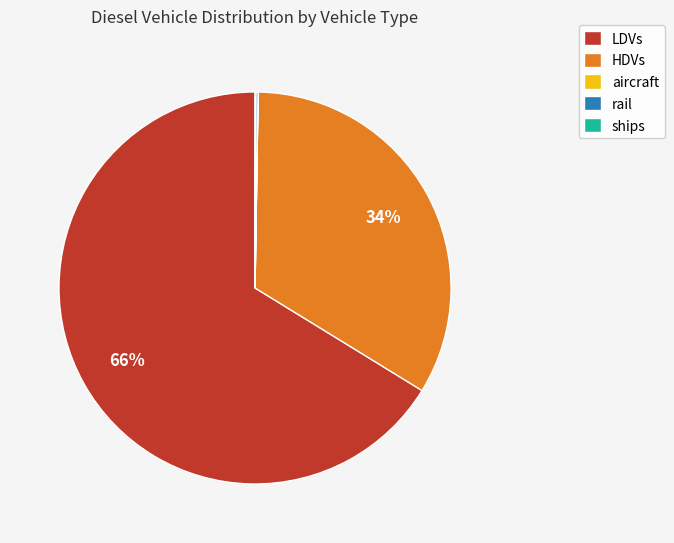

Which category has the biggest portion of the pie?

LDVs